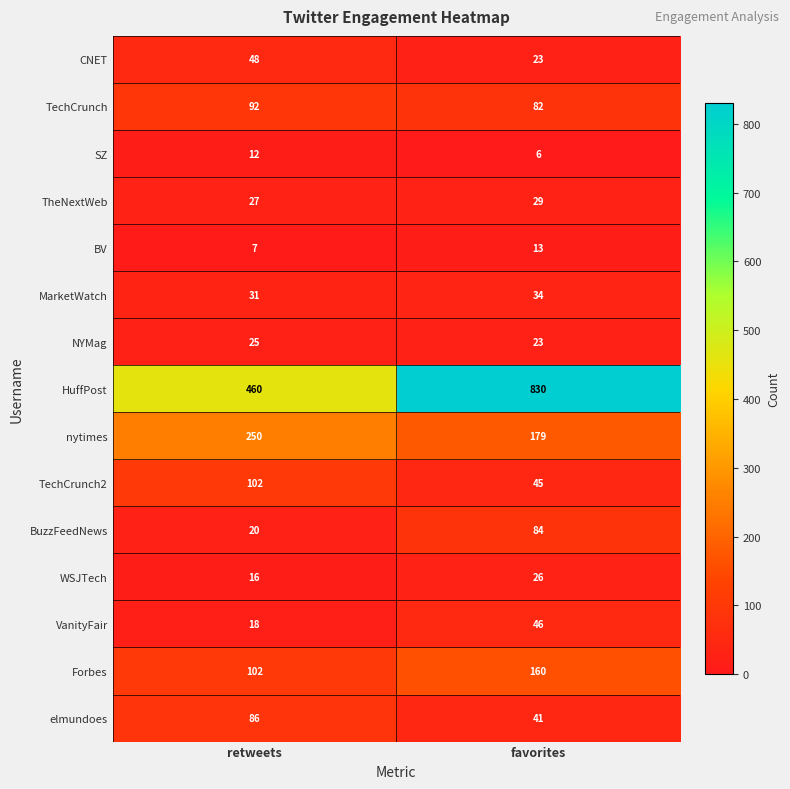

What is the sum of the TechCrunch values at favorites and retweets?

174